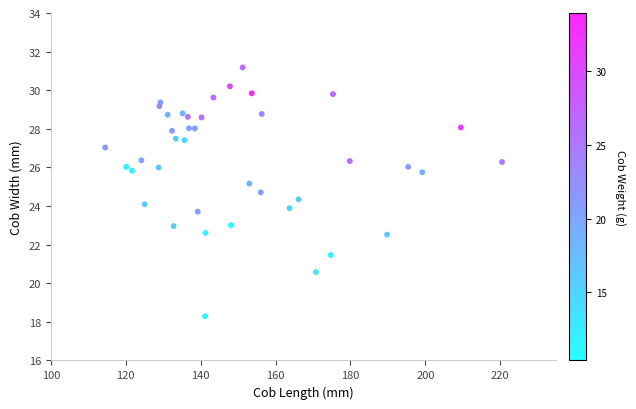

What is the range of Y values (max minus min)?

12.9